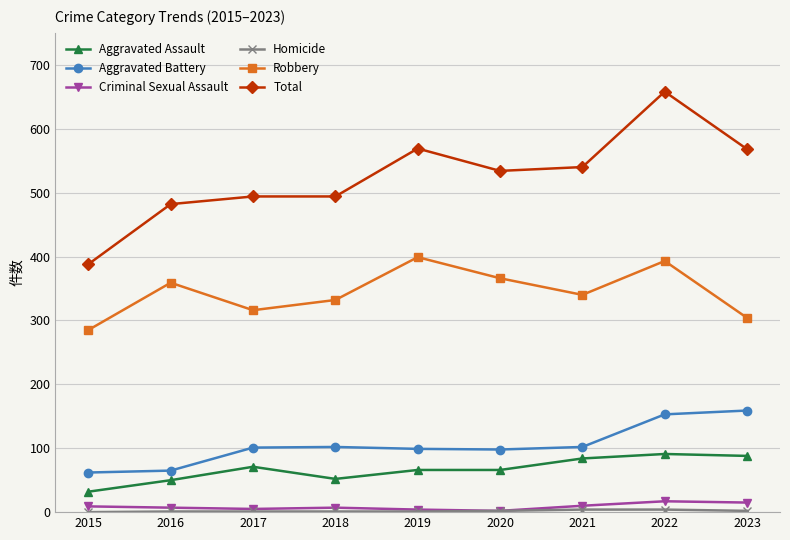

The value of Total at 2017 is 299. True or false?

False